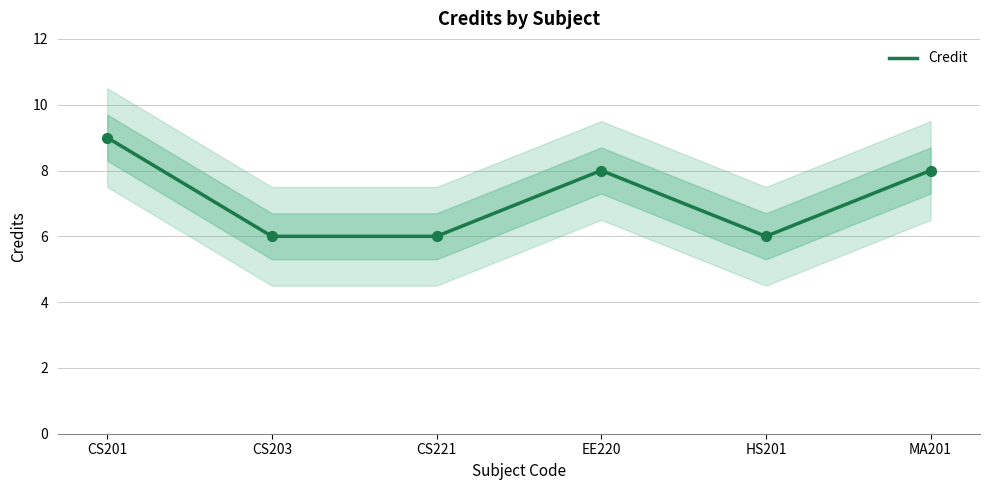

What is the ratio of the value at CS203 to the value at EE220?

0.8